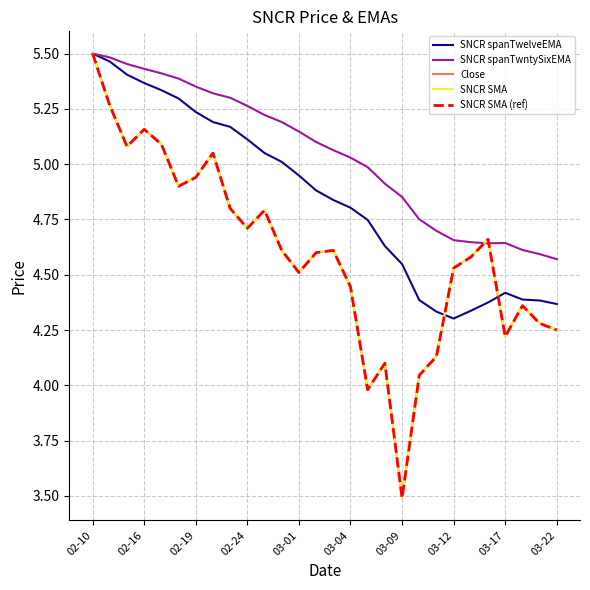

Reading left to right, transcribe all the data shown in this chart.

SNCR spanTwelveEMA: 5.5	5.5	5.4	5.4	5.3	5.3	5.2	5.2	5.2	5.1	5.1	5.0	4.9	4.9	4.8	4.8	4.7	4.6	4.5	4.4	4.3	4.3	4.3	4.4	4.4	4.4	4.4	4.4
SNCR spanTwntySixEMA: 5.5	5.5	5.5	5.4	5.4	5.4	5.4	5.3	5.3	5.3	5.2	5.2	5.1	5.1	5.1	5.0	5.0	4.9	4.9	4.8	4.7	4.7	4.6	4.6	4.6	4.6	4.6	4.6
Close: 5.5	5.3	5.1	5.2	5.1	4.9	4.9	5.0	4.8	4.7	4.8	4.6	4.5	4.6	4.6	4.4	4.0	4.1	3.5	4.0	4.1	4.5	4.6	4.7	4.2	4.4	4.3	4.2
SNCR SMA: 5.5	5.3	5.1	5.2	5.1	4.9	4.9	5.0	4.8	4.7	4.8	4.6	4.5	4.6	4.6	4.4	4.0	4.1	3.5	4.0	4.1	4.5	4.6	4.7	4.2	4.4	4.3	4.2
SNCR SMA (ref): 5.5	5.3	5.1	5.2	5.1	4.9	4.9	5.0	4.8	4.7	4.8	4.6	4.5	4.6	4.6	4.4	4.0	4.1	3.5	4.0	4.1	4.5	4.6	4.7	4.2	4.4	4.3	4.2